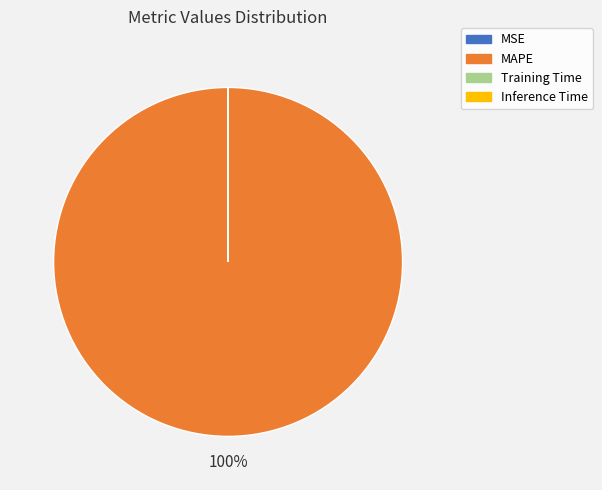

Is MAPE the majority of the pie?

Yes